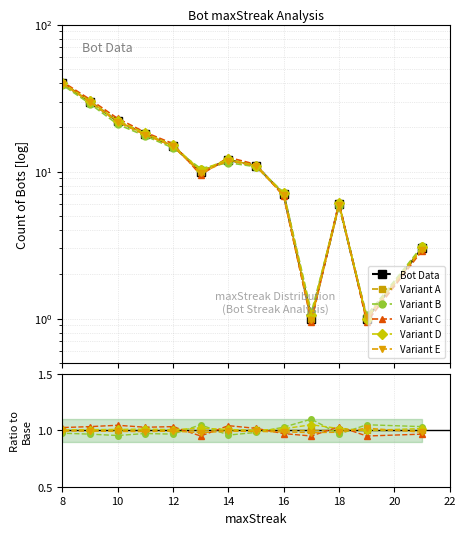

True or false: Variant D has more than 1 interior local peaks.

True